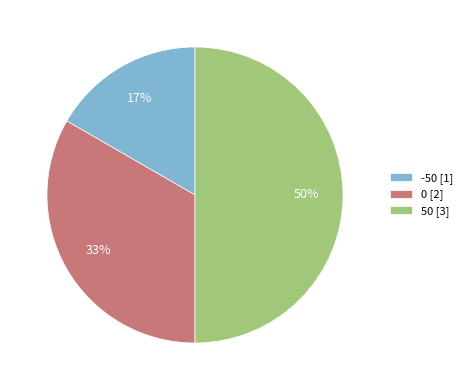

How many segments does this pie chart have?

3